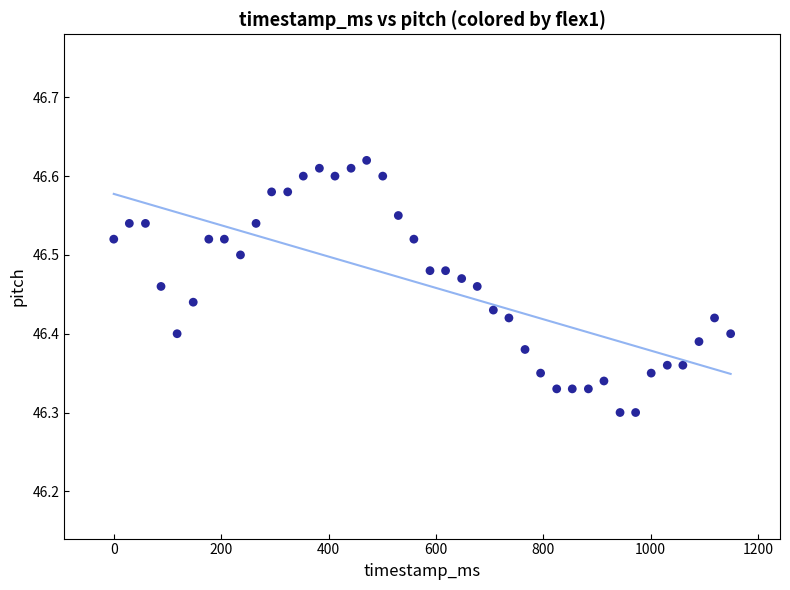

What is the range of X values (max minus min)?

1149.0